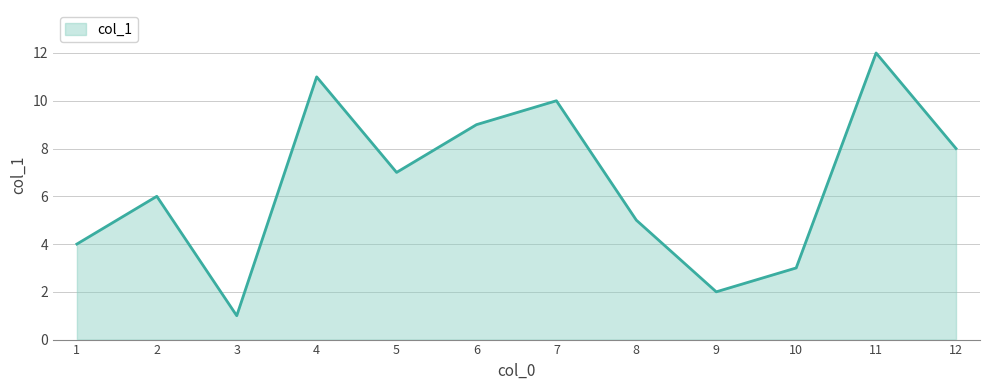

What is the difference between the values at 12 and 8?

3